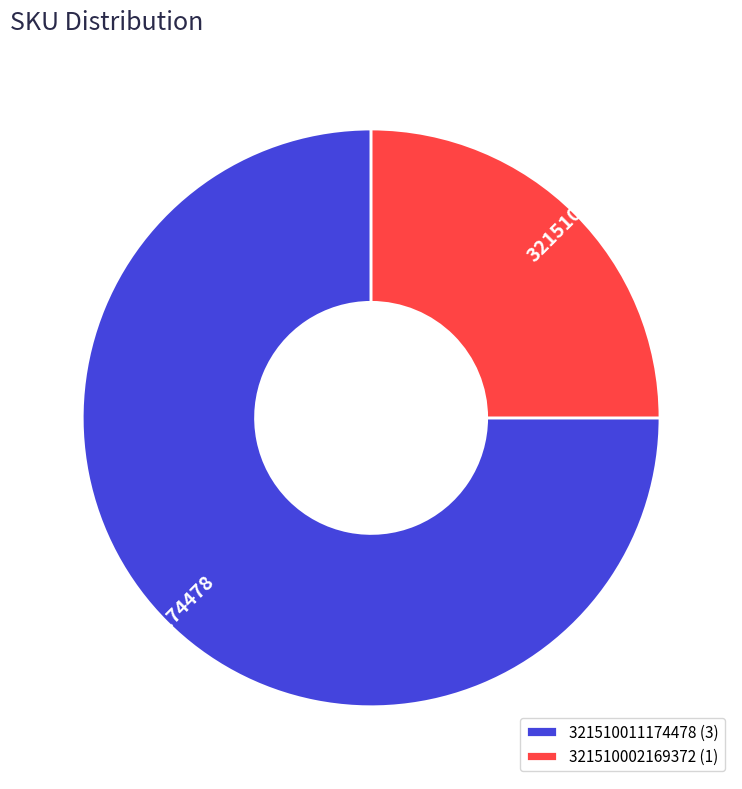

What is the smallest slice in the pie chart?

321510002169372 (1)